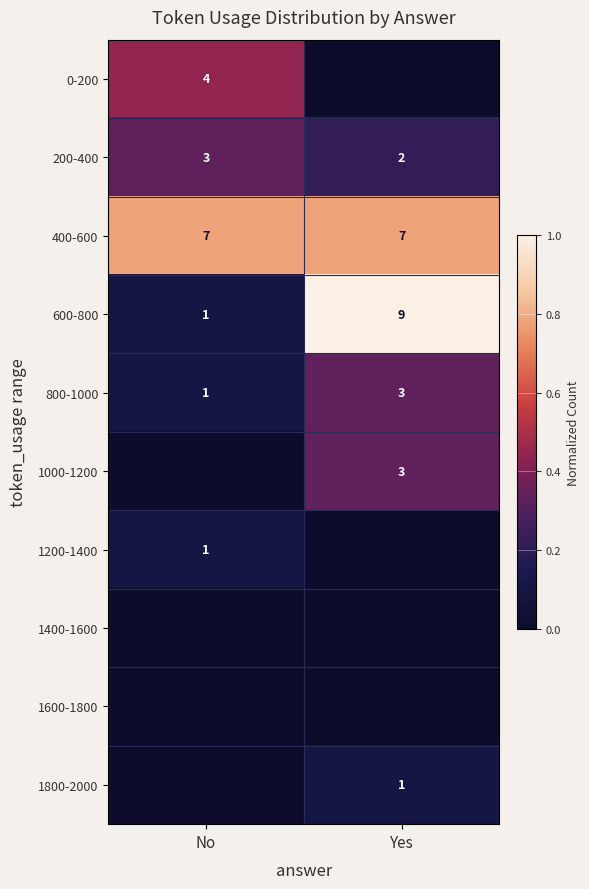

Is it true that 1800-2000 equals 0.1 at Yes?

False